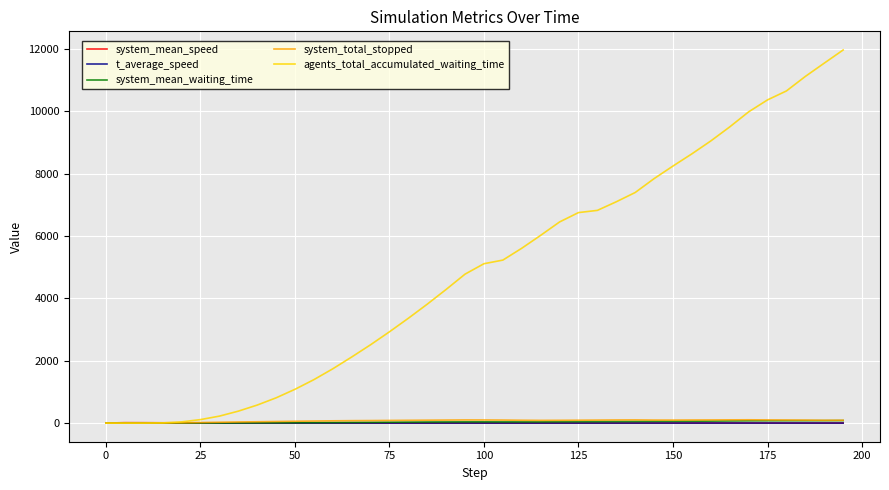

Which series has the largest total across all categories?

agents_total_accumulated_waiting_time